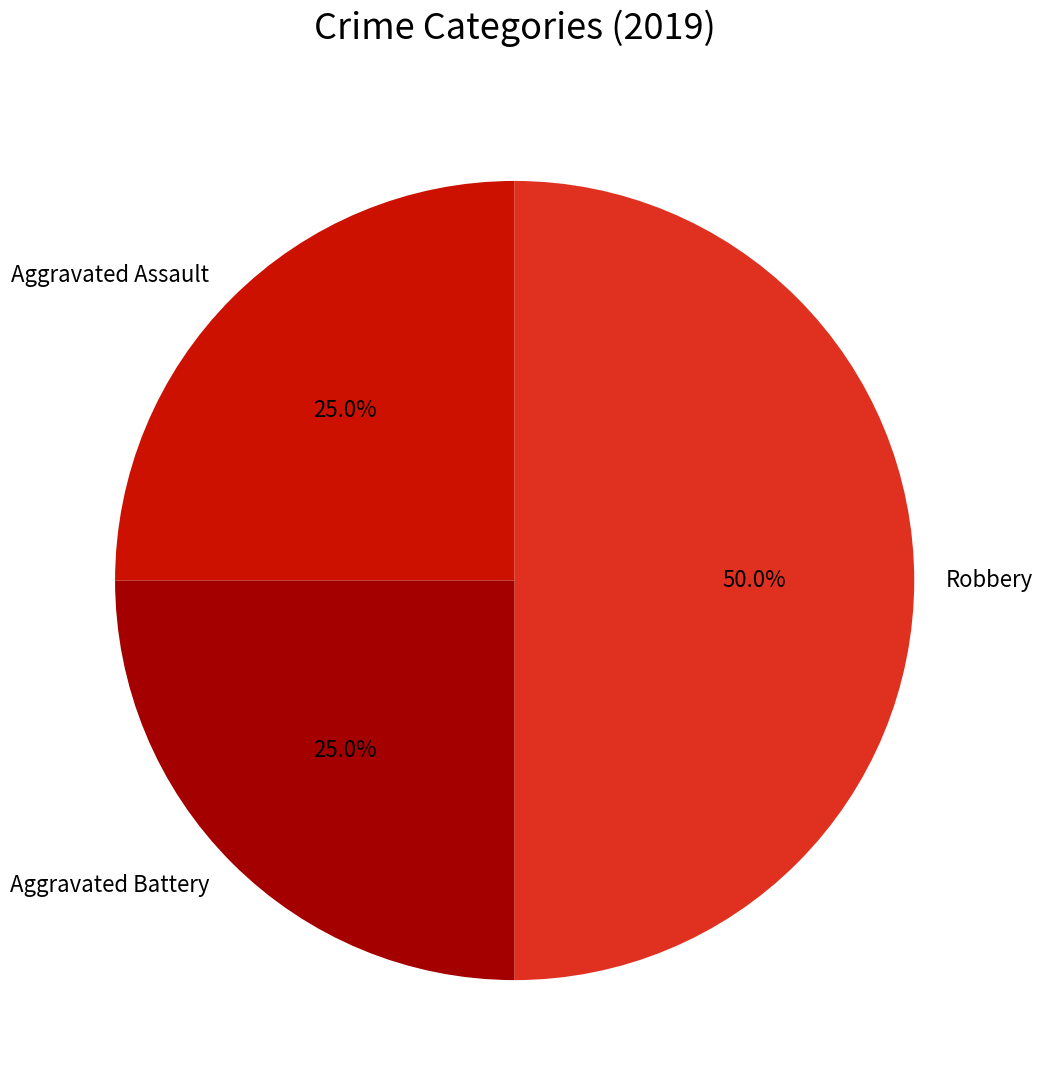

Which has a higher value, Aggravated Assault or Robbery?

Robbery